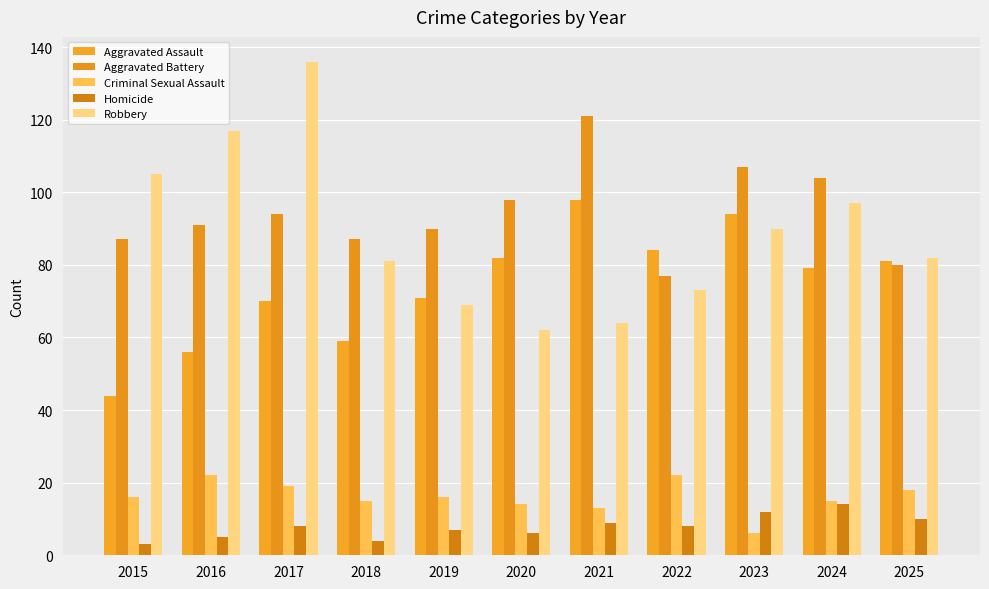

At which category is the sum across all series the highest?

2017